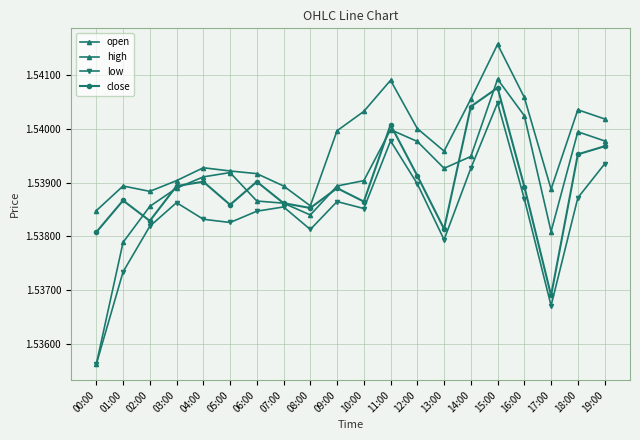

What is the value of the close point at the 10th from the left?

1.5